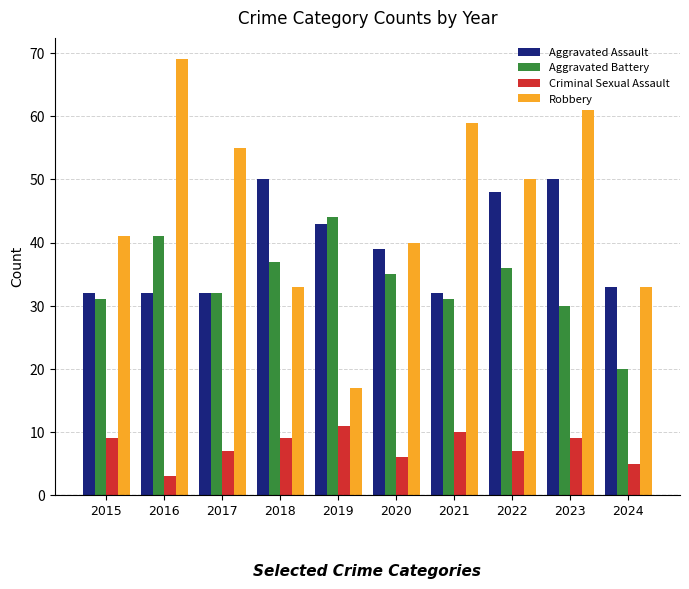

The Aggravated Assault series shows 32 at 2021. True or false?

True